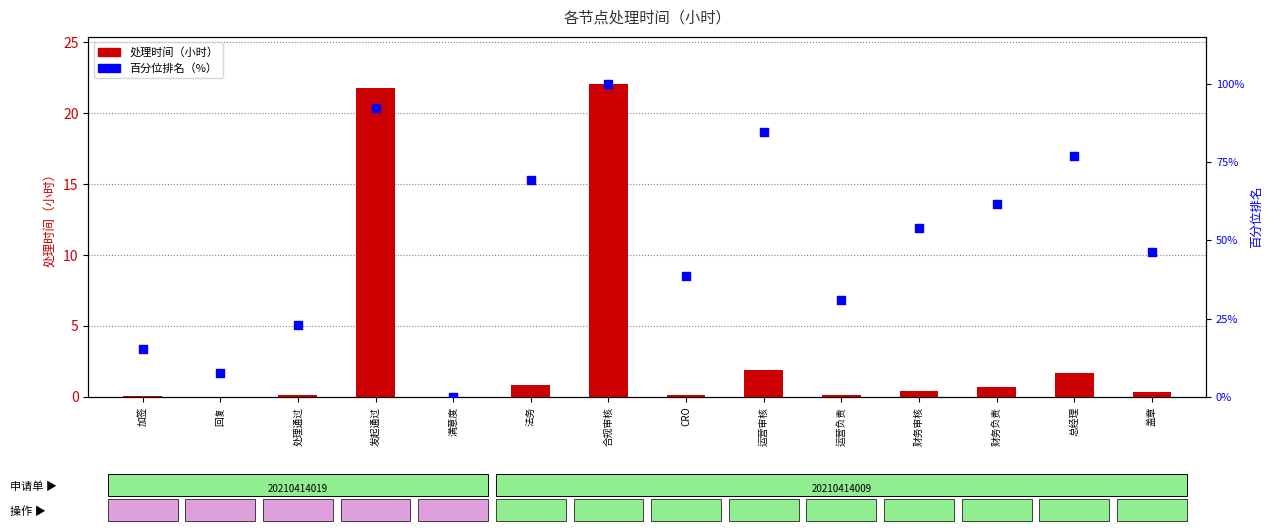

What are all the series names shown in the legend?

处理时间（小时）, 百分位排名